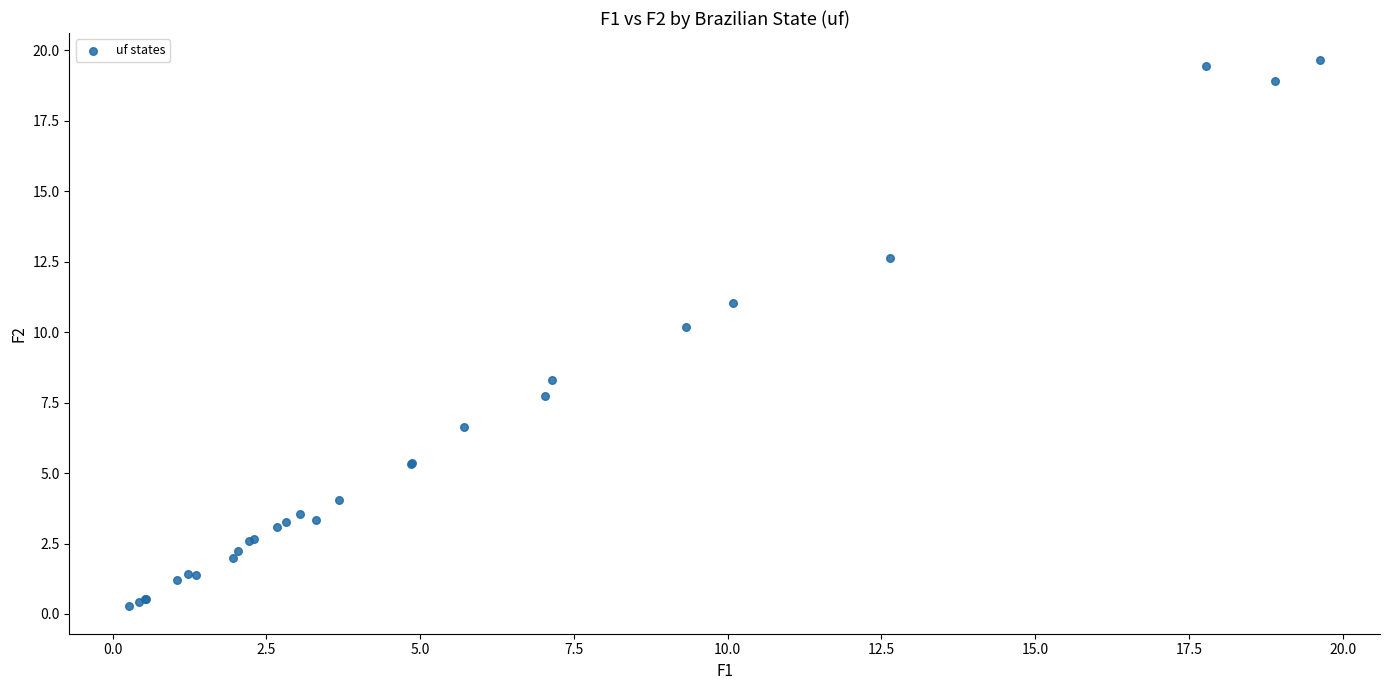

What Y value in the scatter plot is closest to 9?

8.3